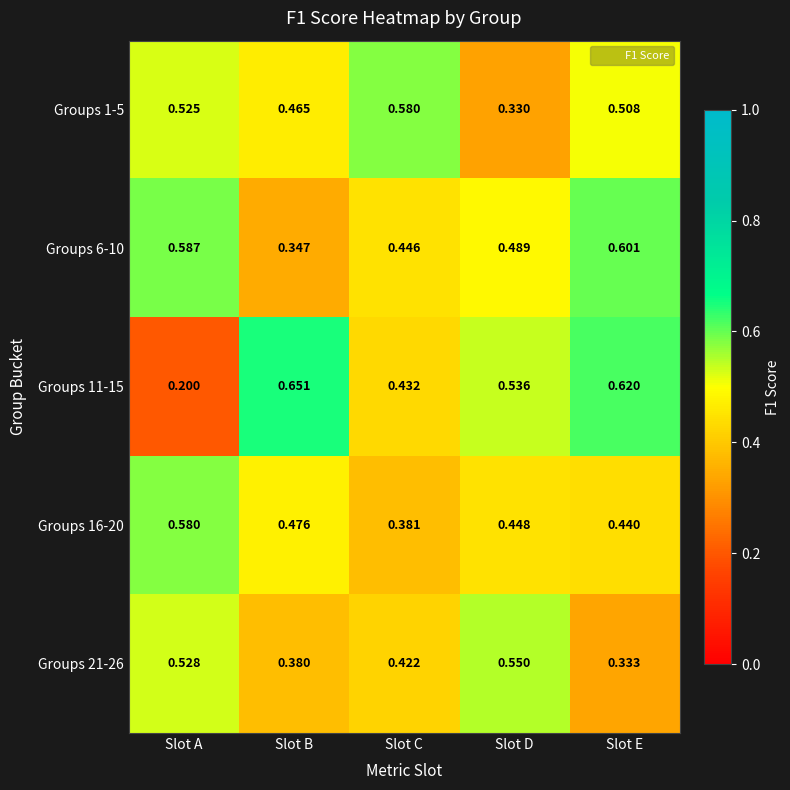

What is the total value across all series at Slot A?

2.4